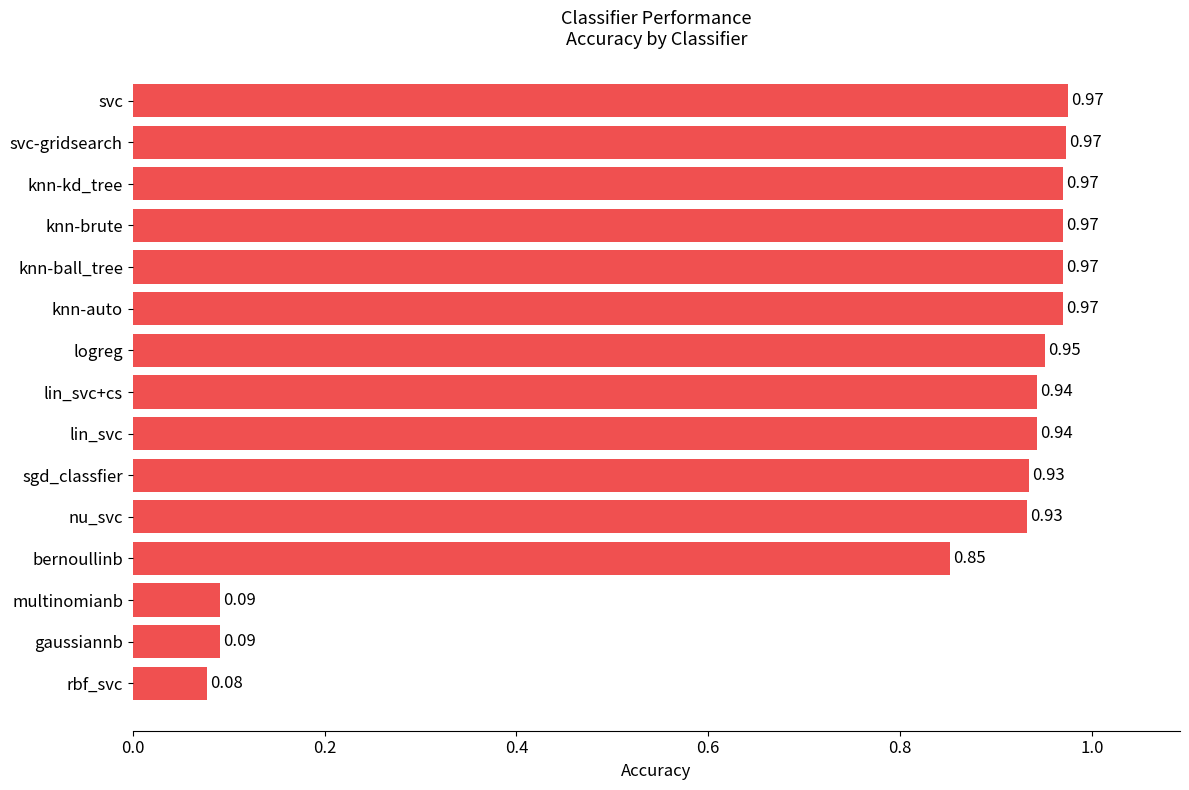

Which has a higher value, sgd_classfier or lin_svc?

lin_svc